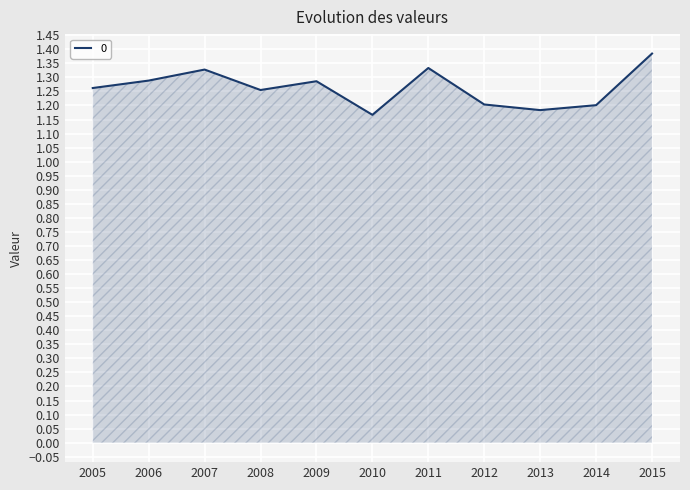

At which label is the value closest to 1?

2010